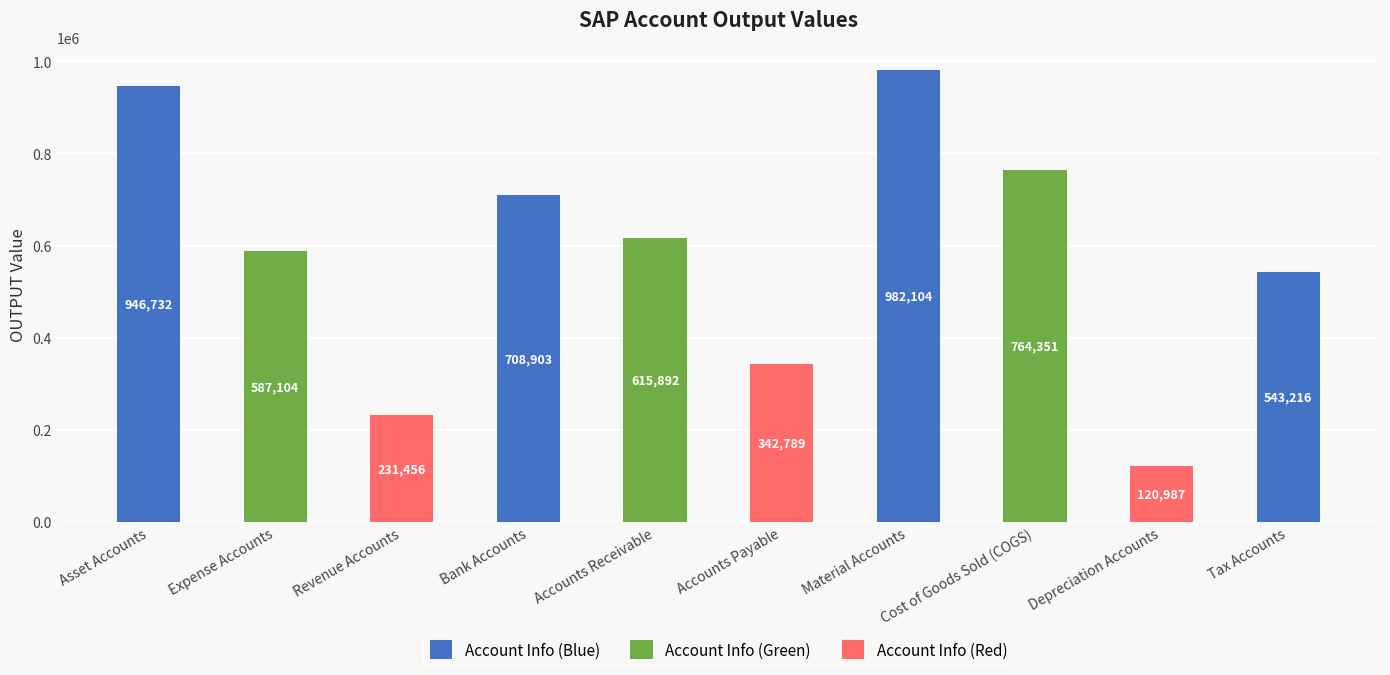

Rank the categories by Account Info value from lowest to highest.

Depreciation Accounts, Revenue Accounts, Accounts Payable, Tax Accounts, Expense Accounts, Accounts Receivable, Bank Accounts, Cost of Goods Sold (COGS), Asset Accounts, Material Accounts